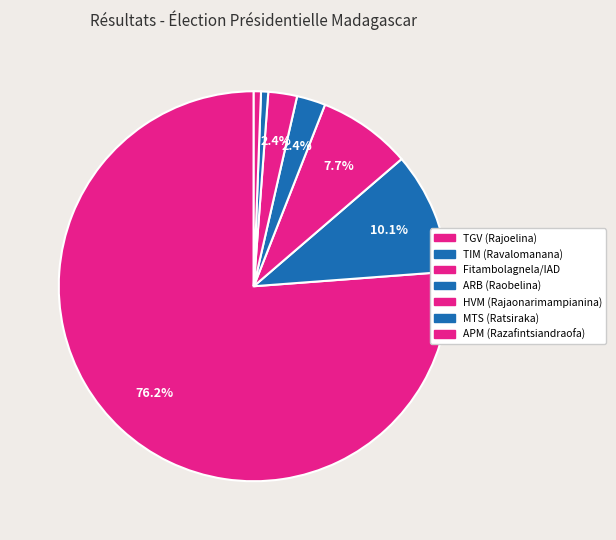

To the nearest percent, what is the combined percentage of ARB (Raobelina) and Fitambolagnela/IAD?

10%